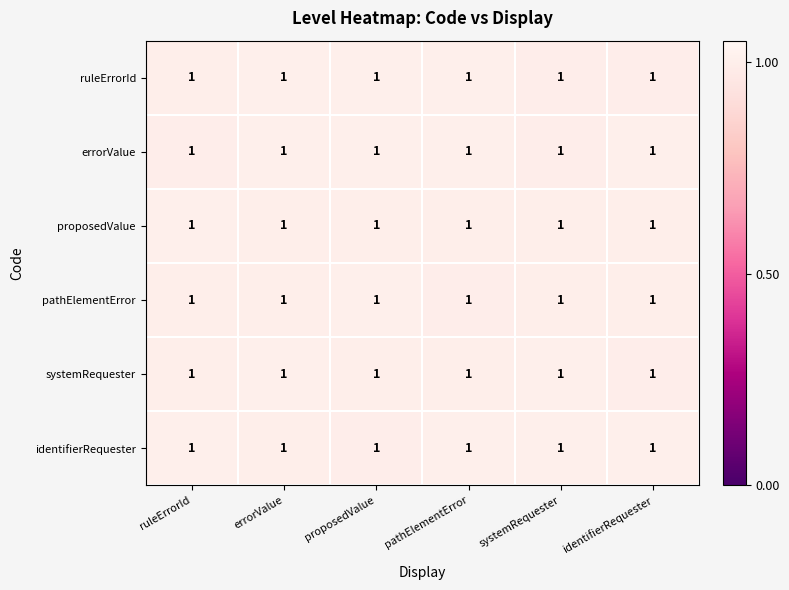

What value does the identifierRequester series have at pathElementError?

1.0